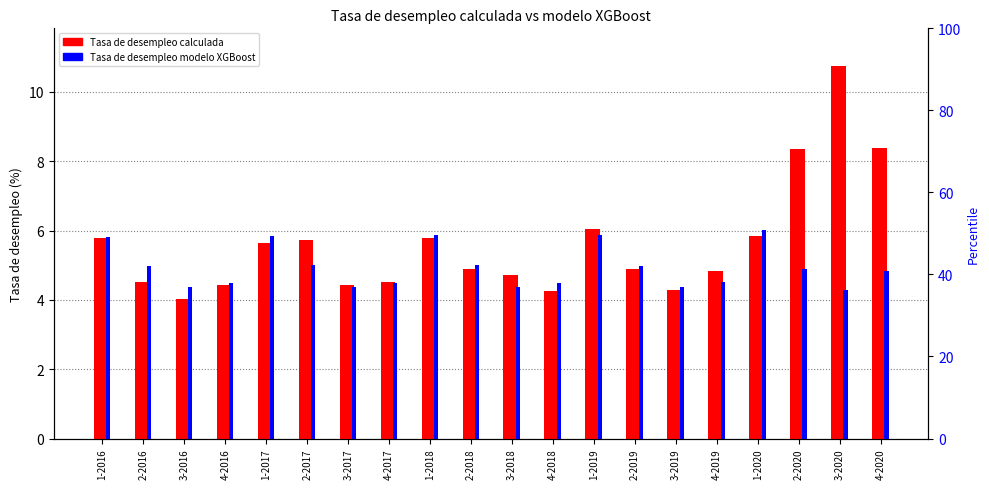

At 2-2020, list the series in order from largest to smallest.

Tasa de desempleo calculada, Tasa de desempleo modelo XGBoost